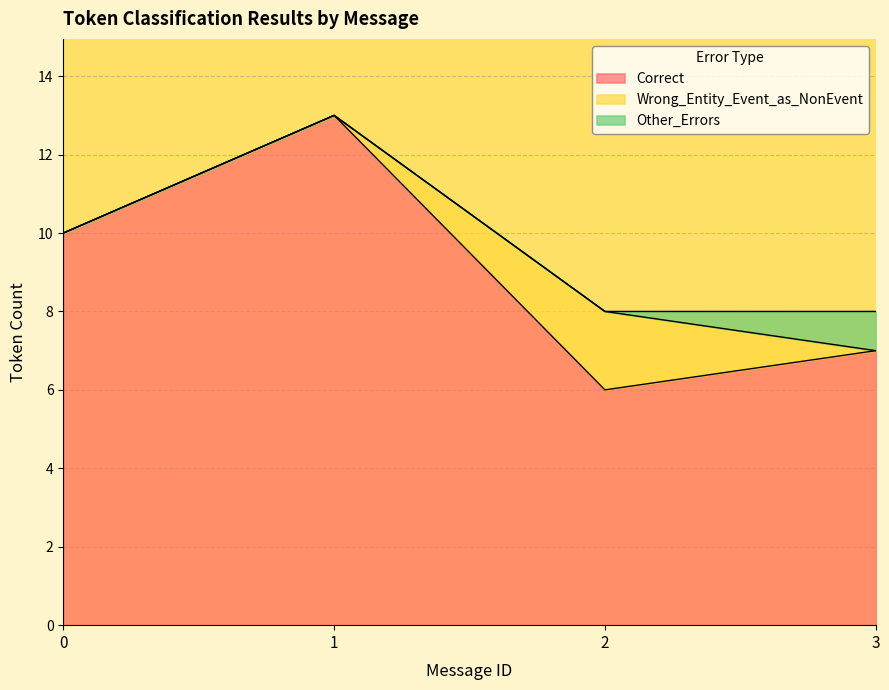

What is the sum of the Correct values at 2 and 1?

19